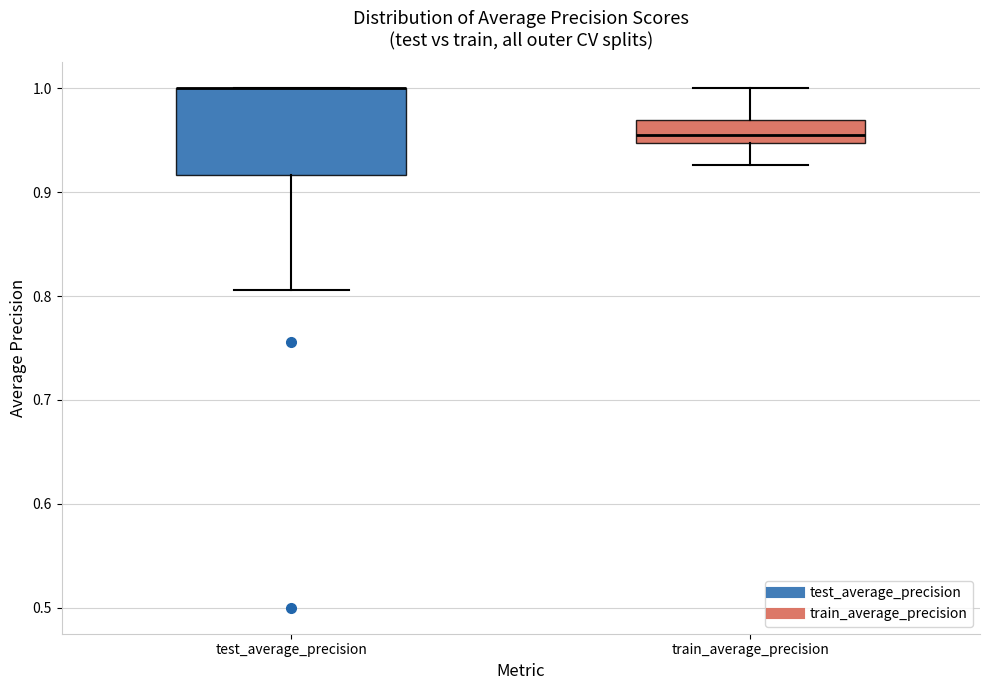

Comparing the boxes themselves (not the whiskers), which one is the tallest?

test_average_precision